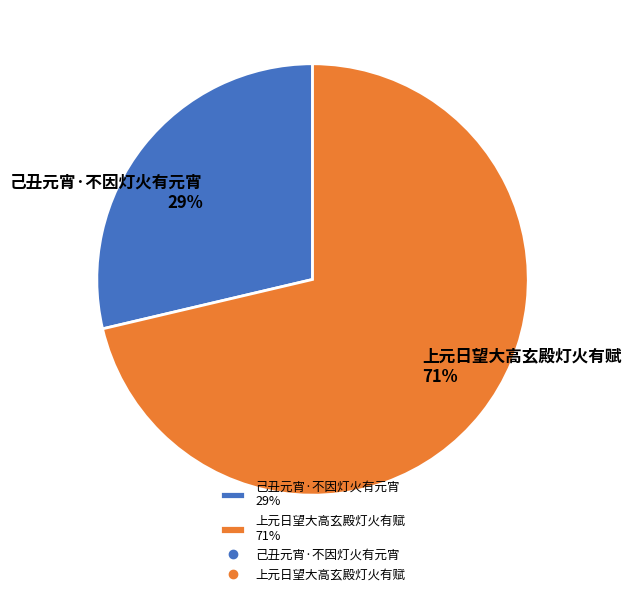

Combined, do 己丑元宵·不因灯火有元宵 29% and 上元日望大高玄殿灯火有赋 71% account for over 50%?

Yes